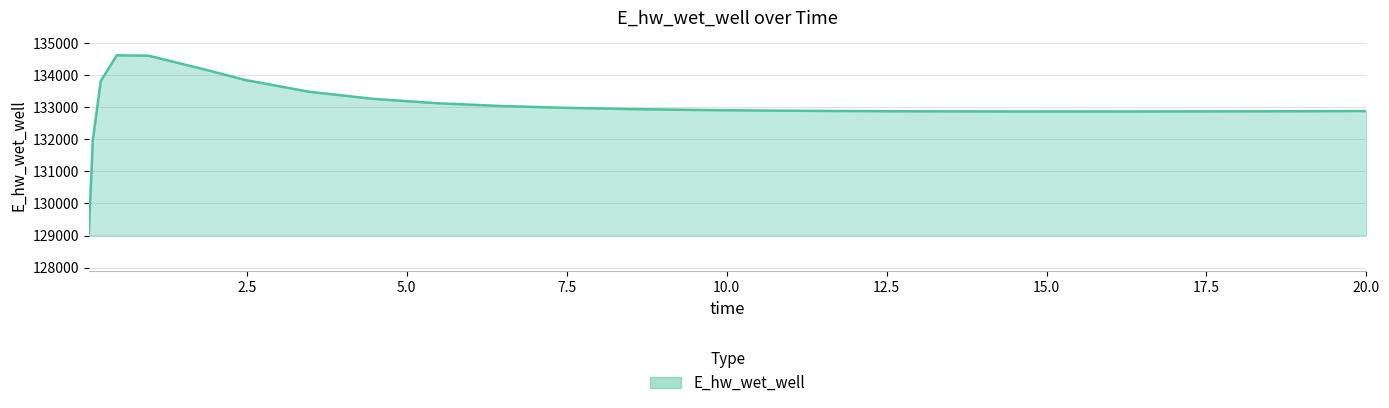

What is the minimum value shown in the chart?

129070.5